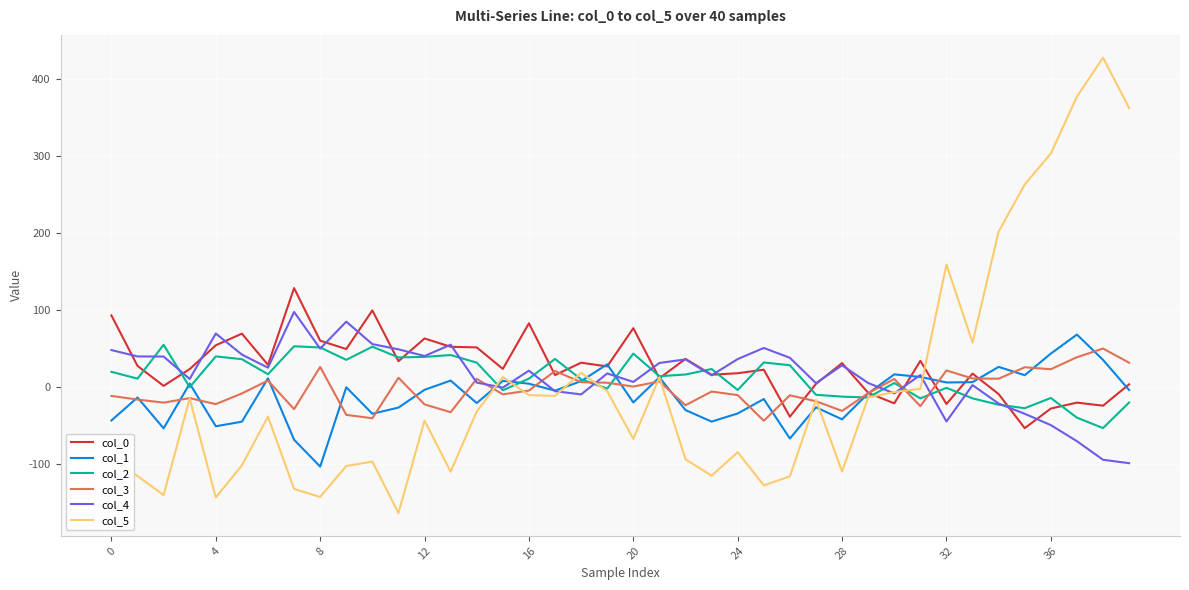

What is the difference between the second highest and second lowest values in the col_1 series?

111.7